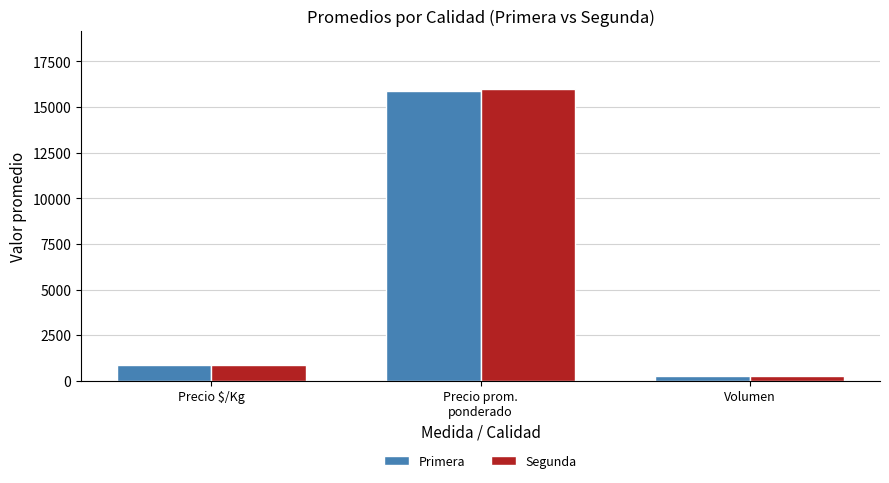

What value does the Segunda series have at Precio $/Kg, to the nearest 50?

900